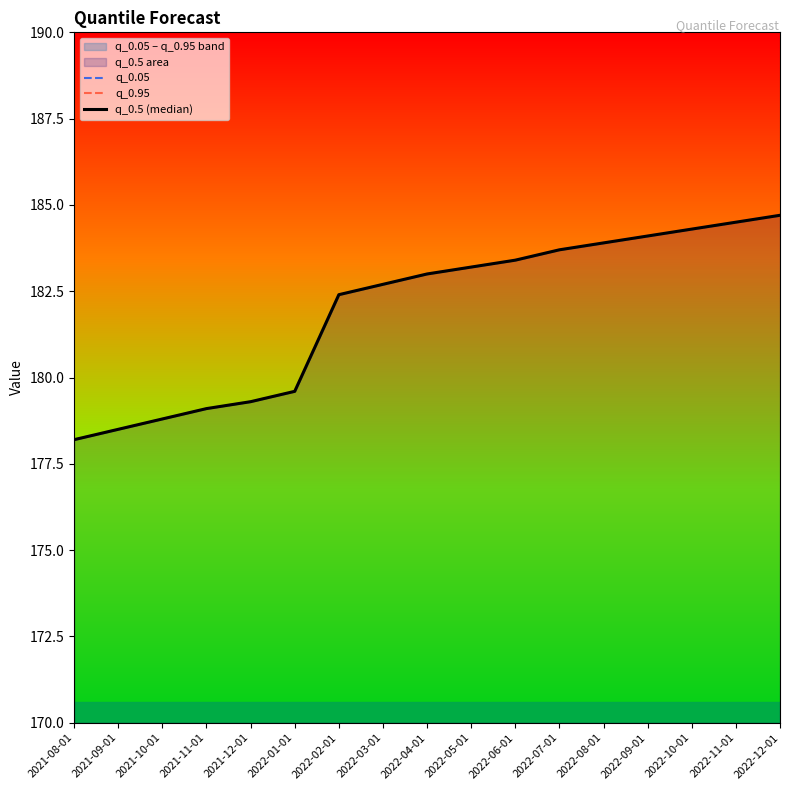

Which series has the largest range (max minus min)?

q_0.05